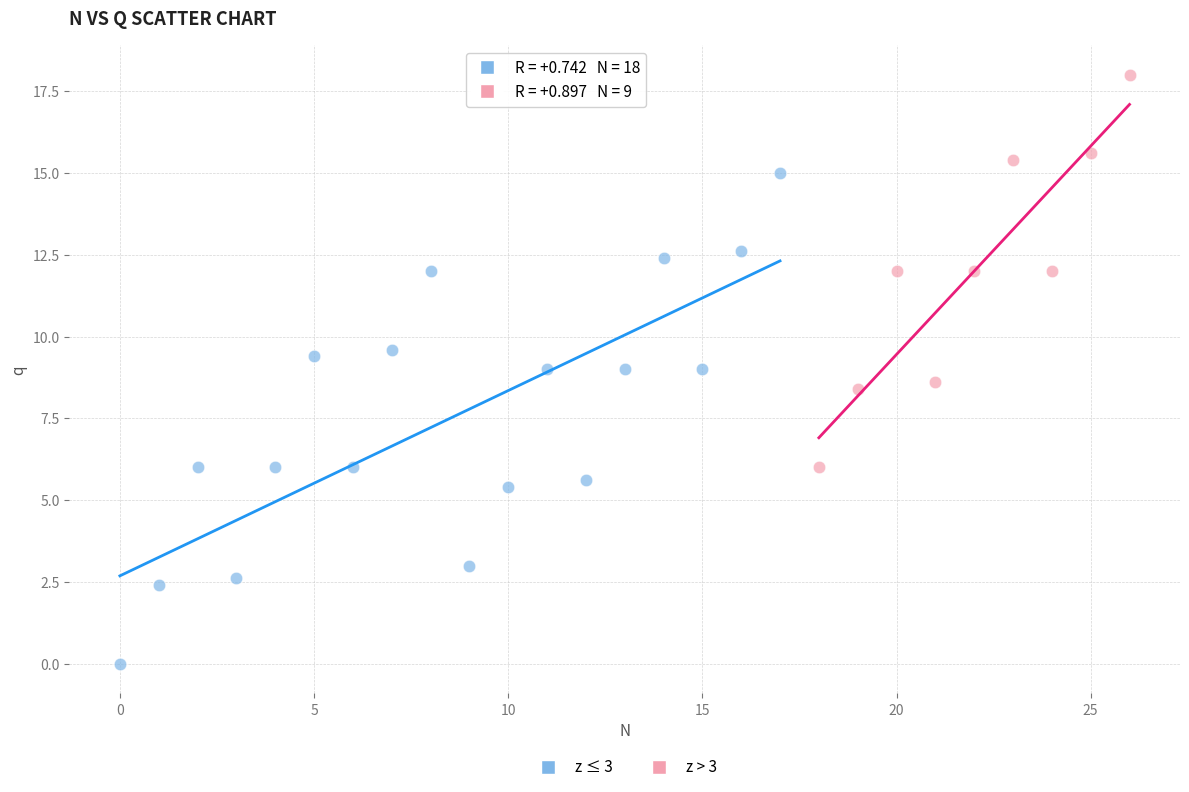

Which series reaches the maximum Y coordinate?

z > 3